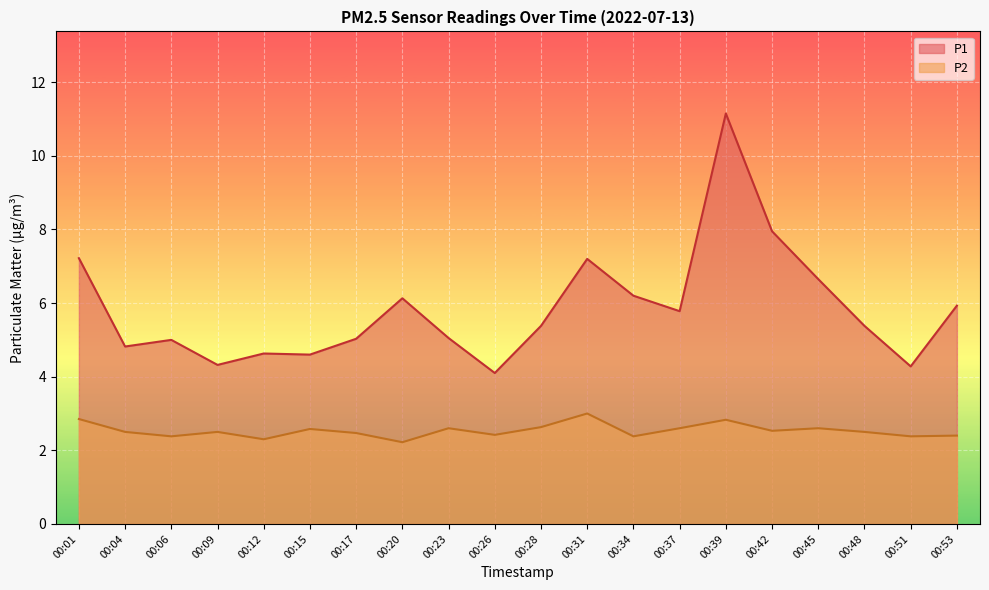

What is the sum of all P1 values?

116.8